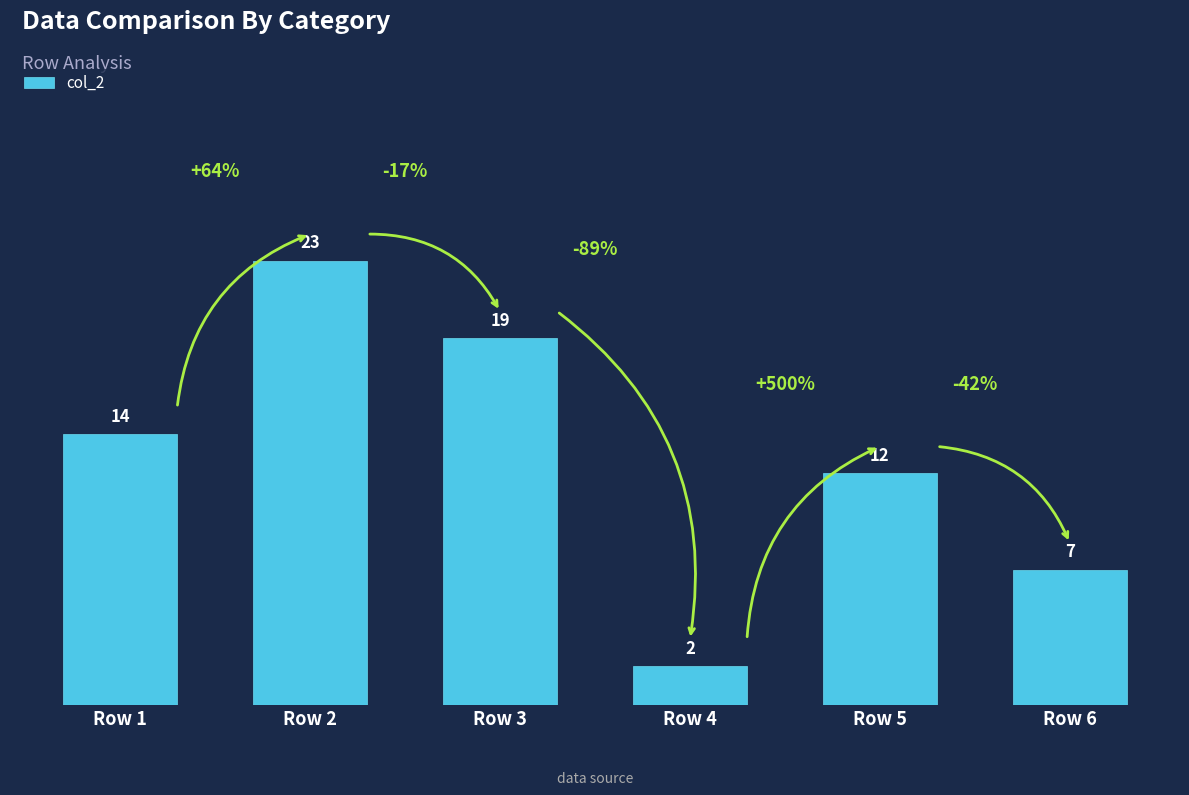

At which label is the value closest to 12?

Row 5